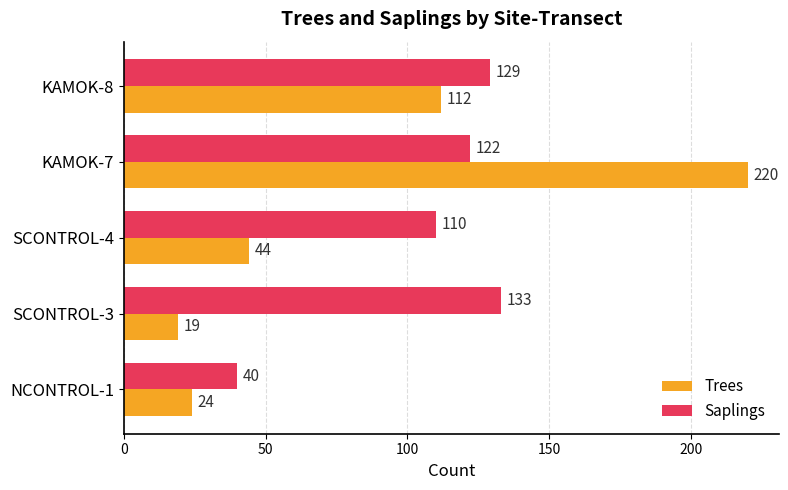

True or false: Saplings has a value of 38 at SCONTROL-4.

False